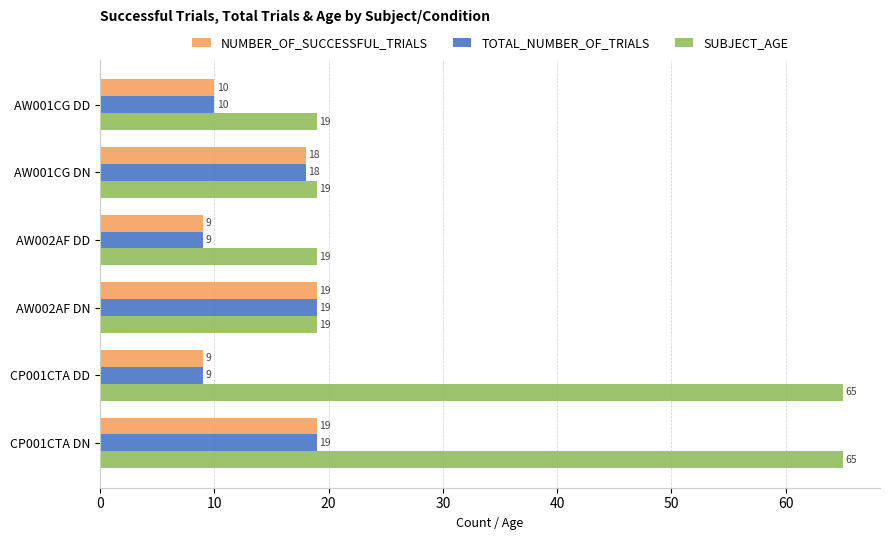

What is the difference between the maximum and minimum values in the NUMBER_OF_SUCCESSFUL_TRIALS series?

10